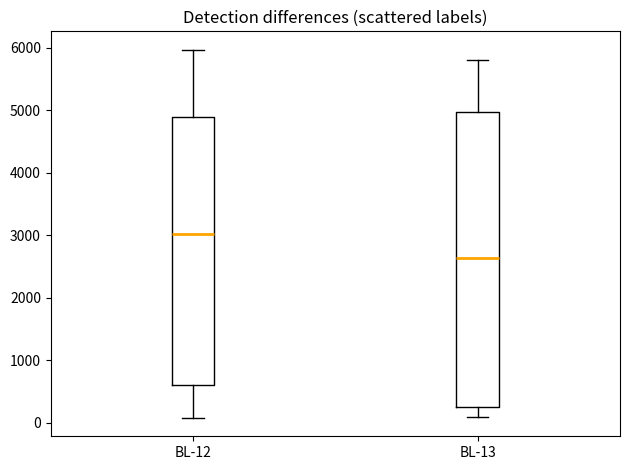

Where is the upper edge of the box for BL-12 on the y-axis? The values are not printed on the chart, so give them approximately, as read against the axis.

4900